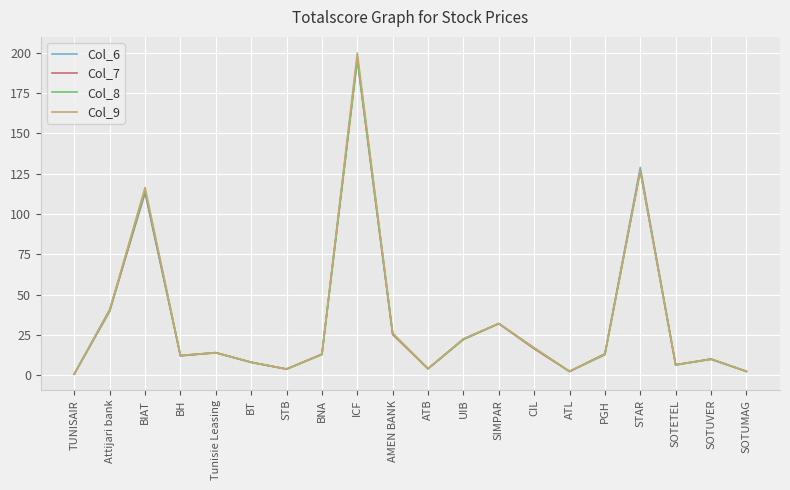

True or false: Col_9 has more than 1 interior local peaks.

True